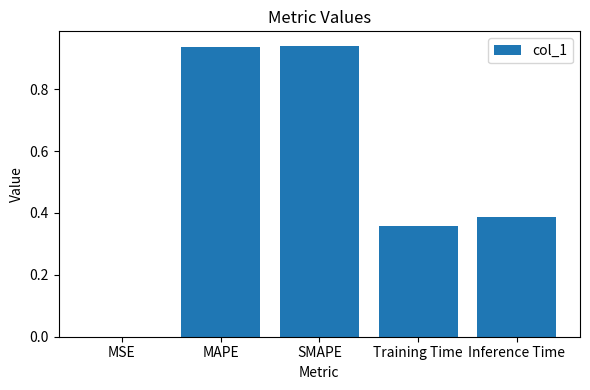

Between Inference Time and MSE, which is larger?

Inference Time